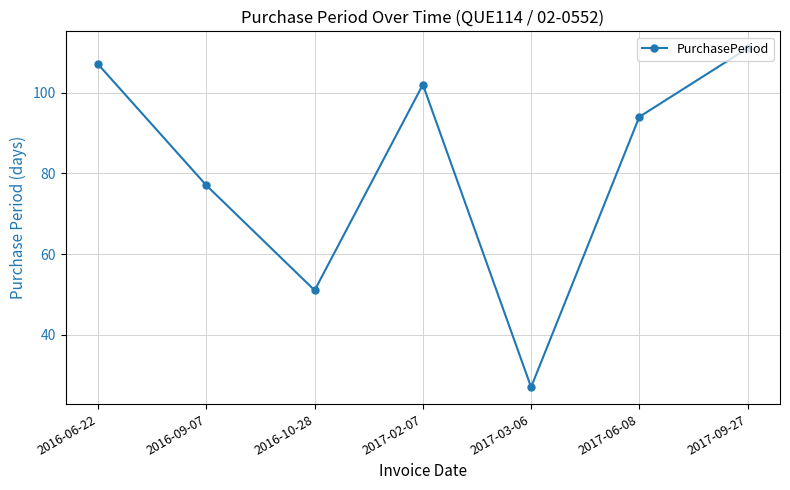

How many categories are shown in the chart?

7